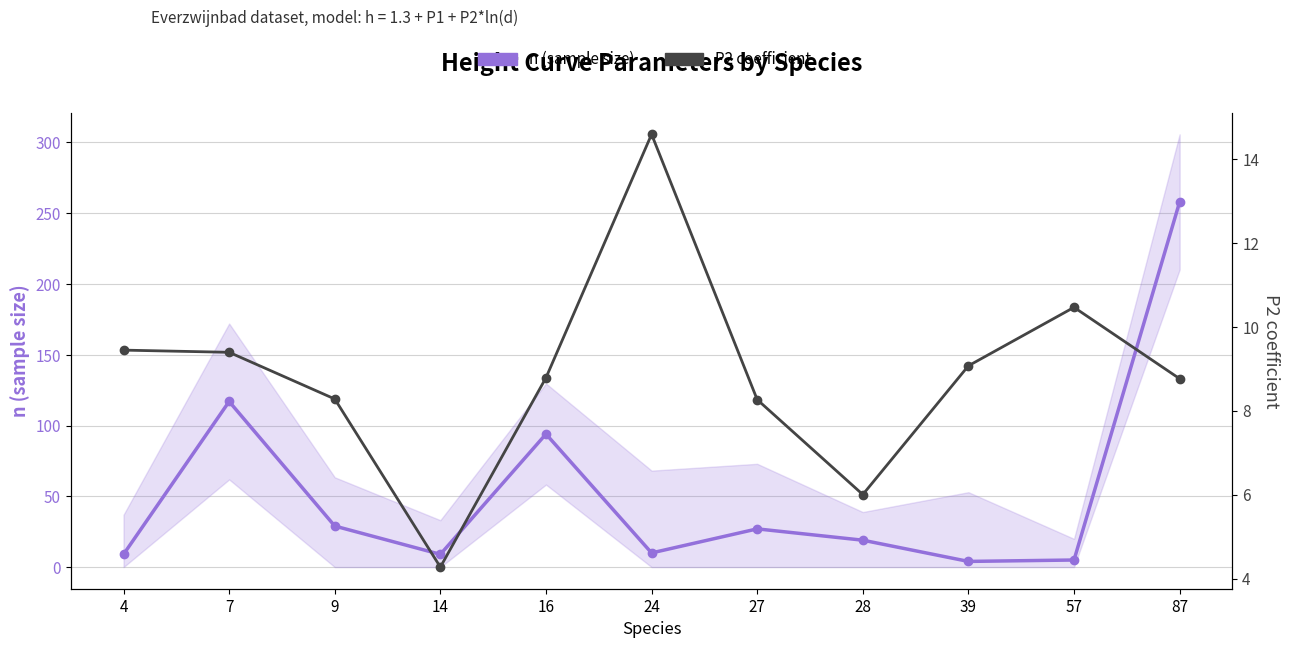

What are all the series names shown in the legend?

n (sample size), P2 coefficient